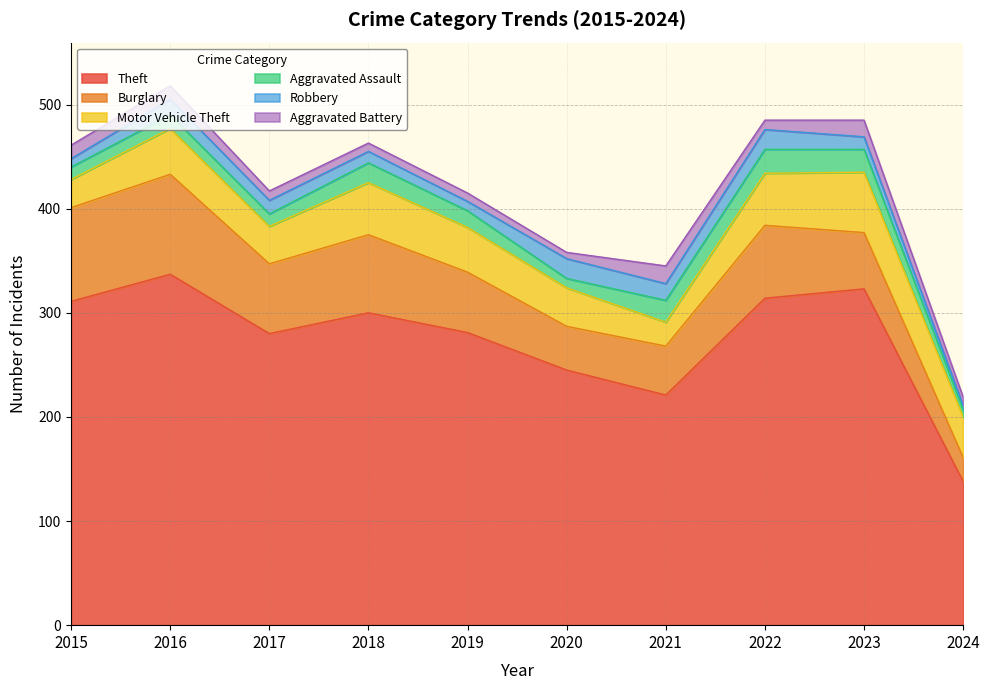

The value of Aggravated Assault at 2022 is 5. True or false?

False